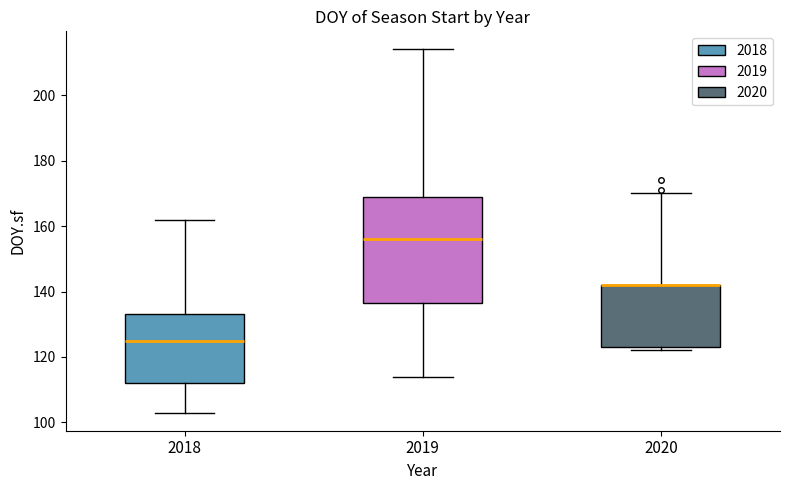

Where is the lower edge of the box at x = 2020 on the y-axis? The values are not printed on the chart, so give them approximately, as read against the axis.

124